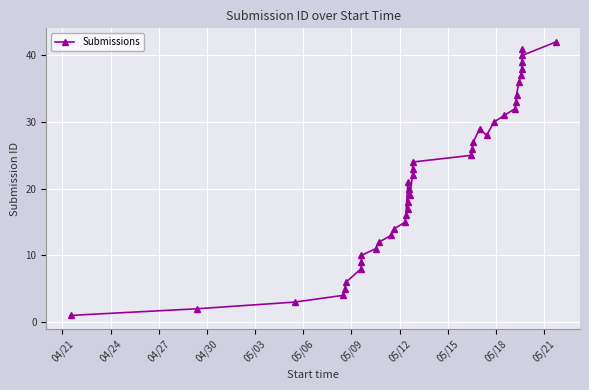

What is the sum of all values?

861